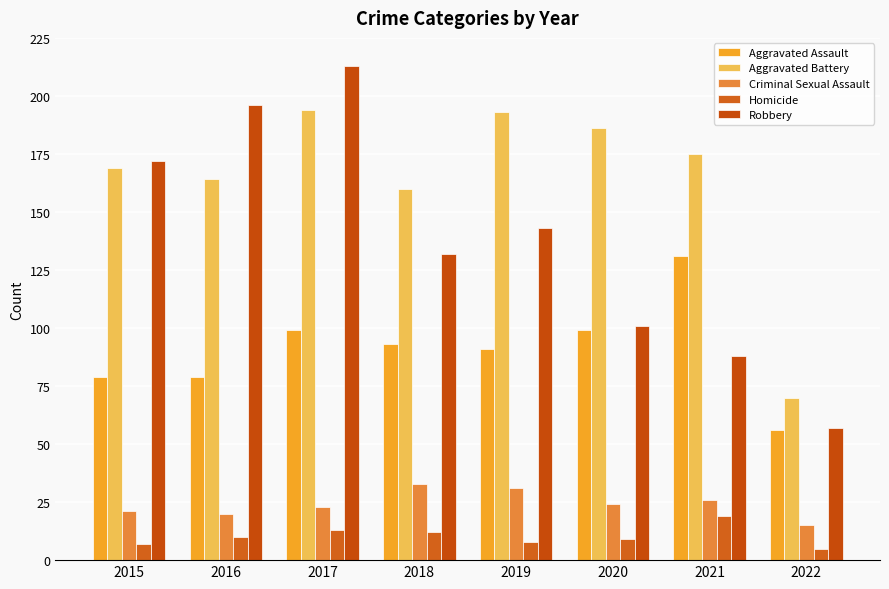

How many distinct data groups are displayed?

5